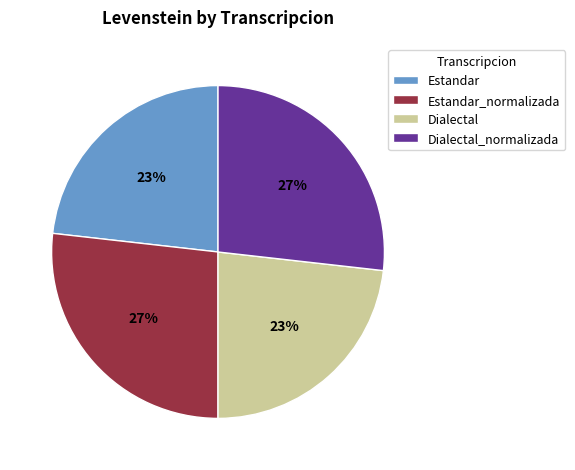

To the nearest percent, what percentage of the pie is Estandar?

23%